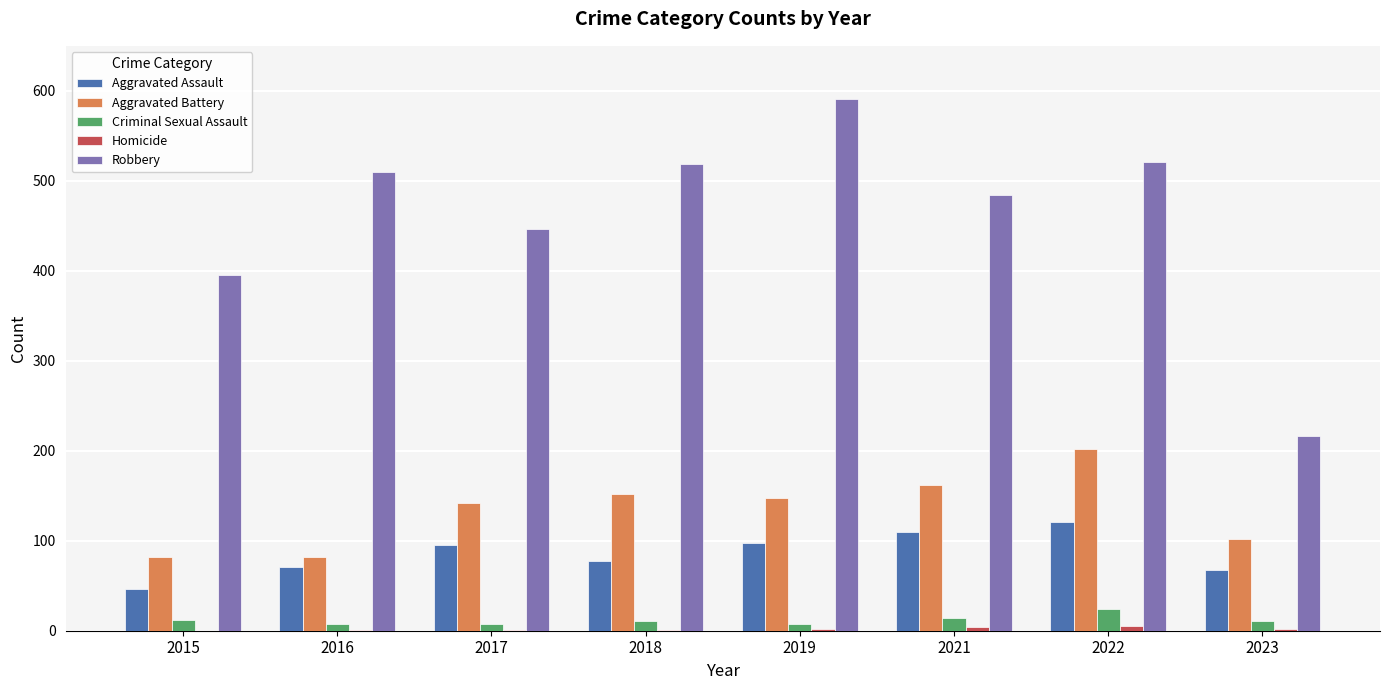

Count the number of data series in this chart.

5